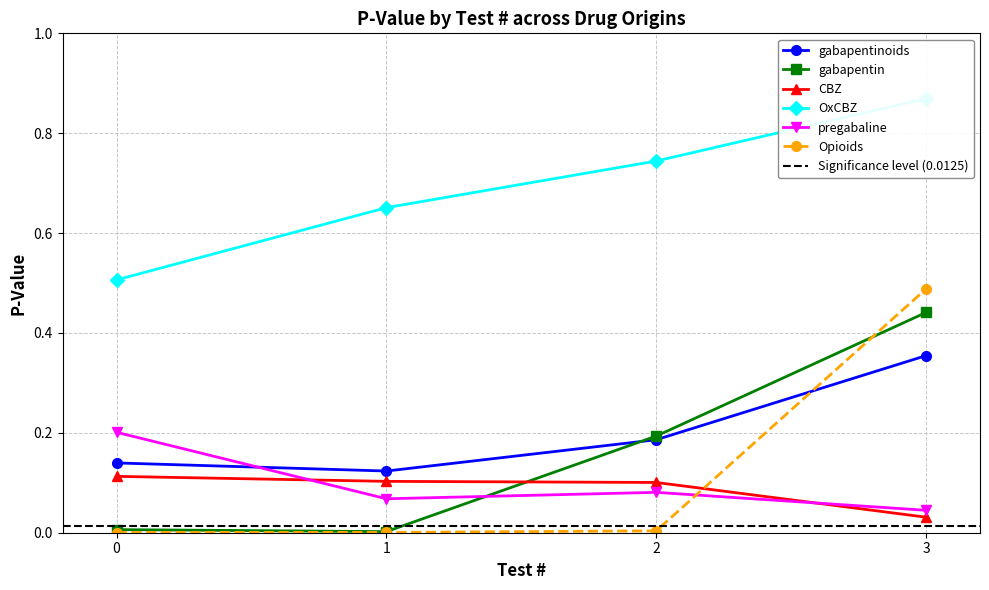

Where is gabapentinoids nearest to the value 0?

1